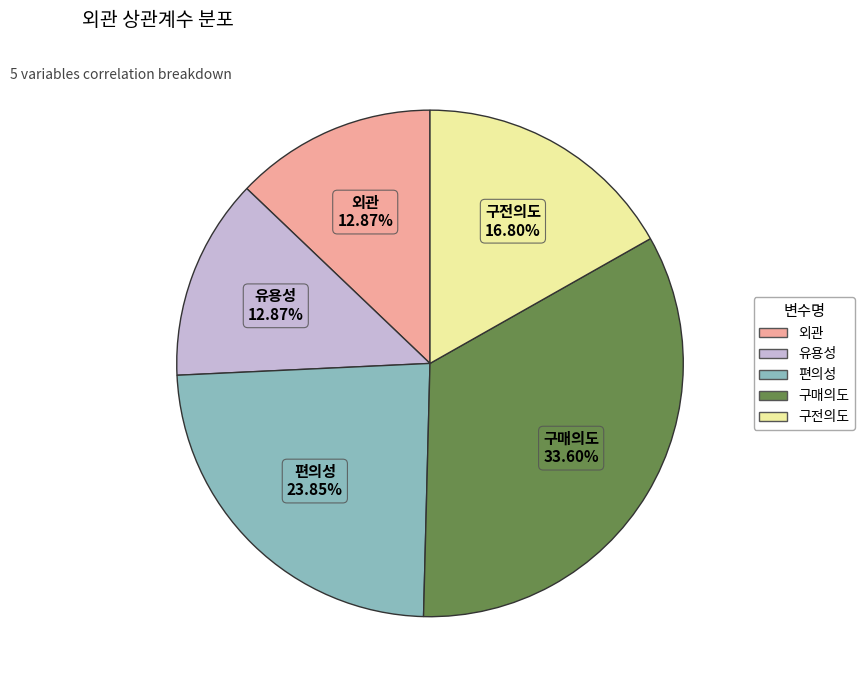

Is it true that 외관 is 18% of the pie?

False